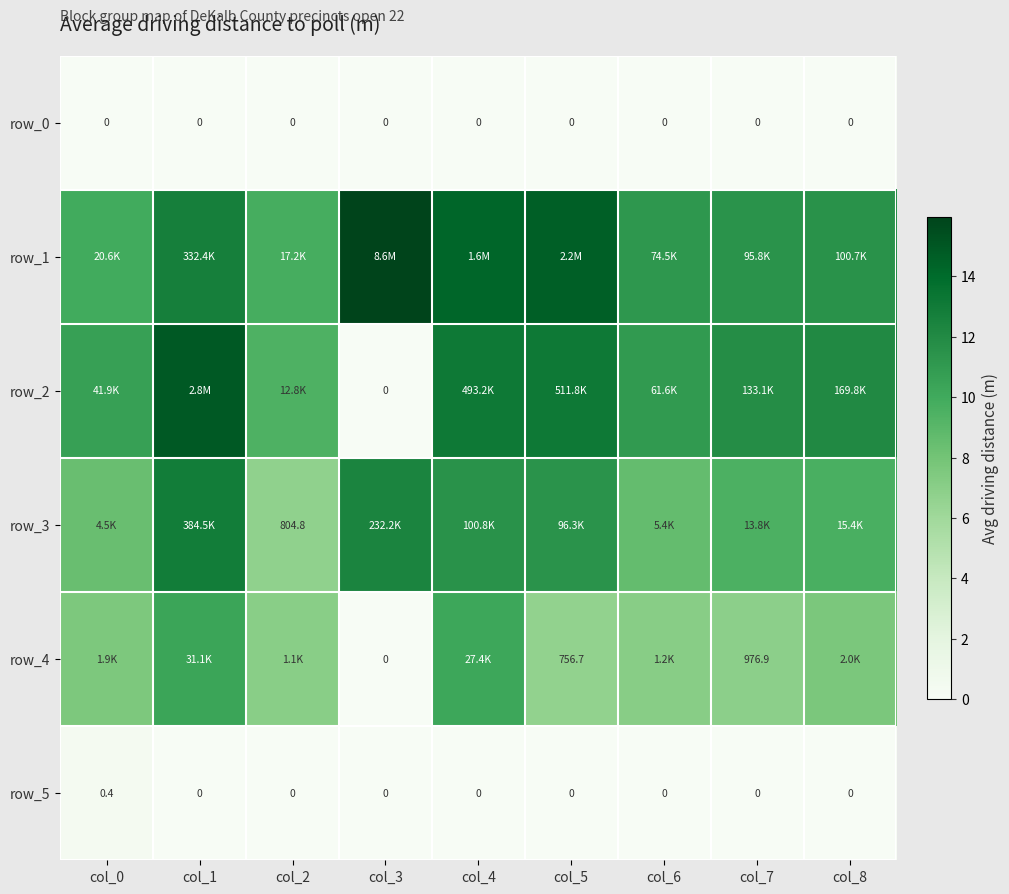

List the labels in order of row_0 value, smallest first.

col_0, col_1, col_2, col_3, col_4, col_5, col_6, col_7, col_8